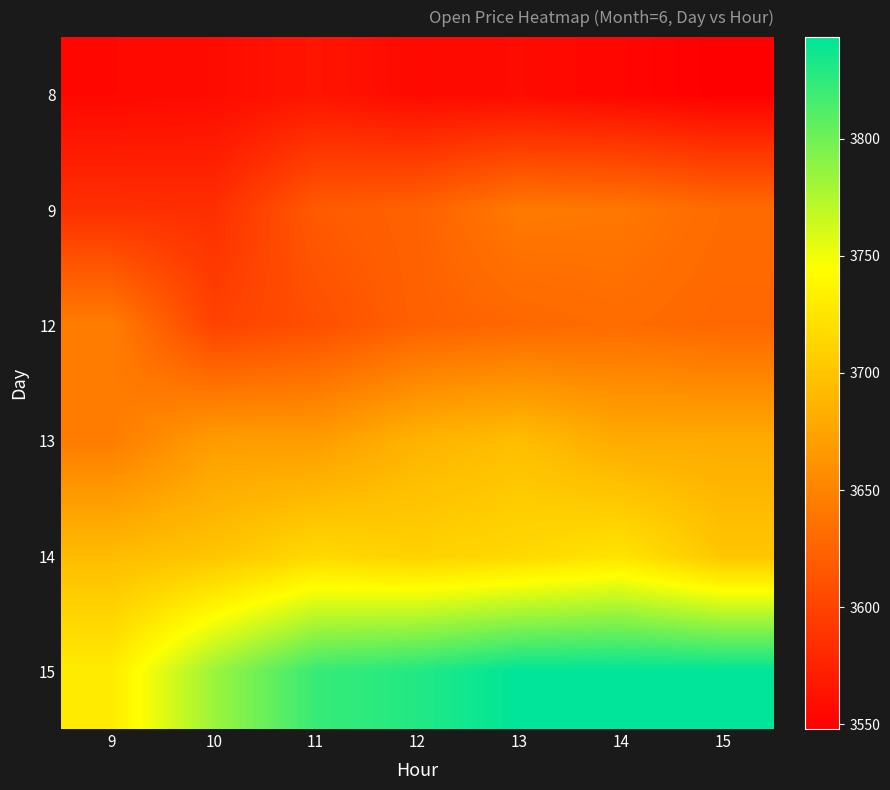

At which category is the sum across all series the highest?

13